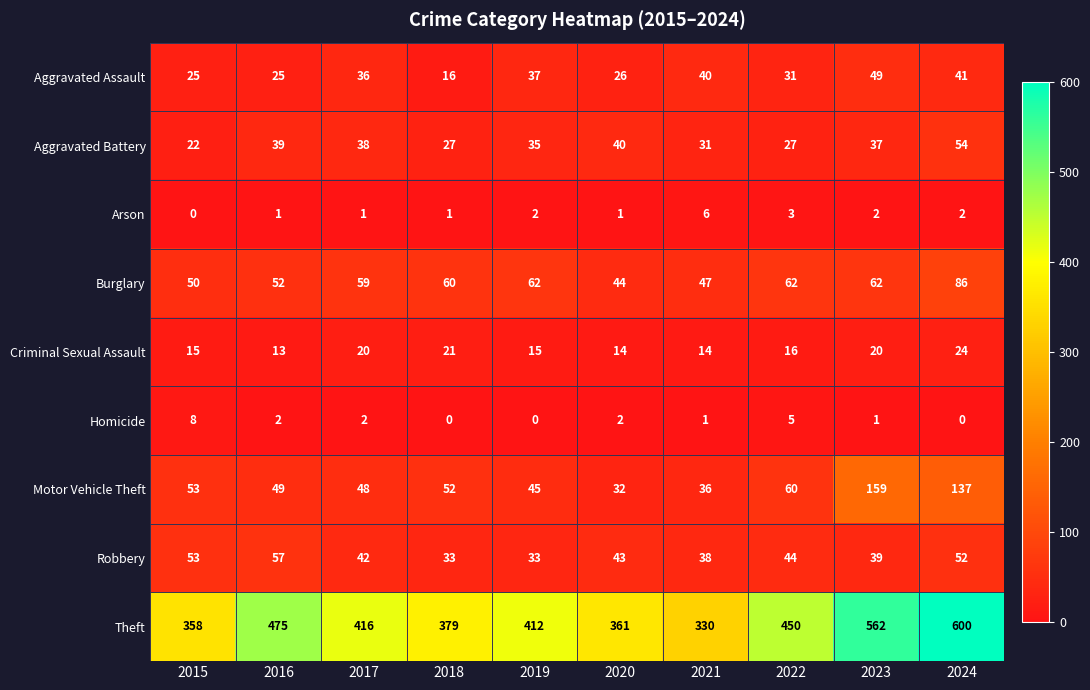

What is the total value across all series at 2024?

996